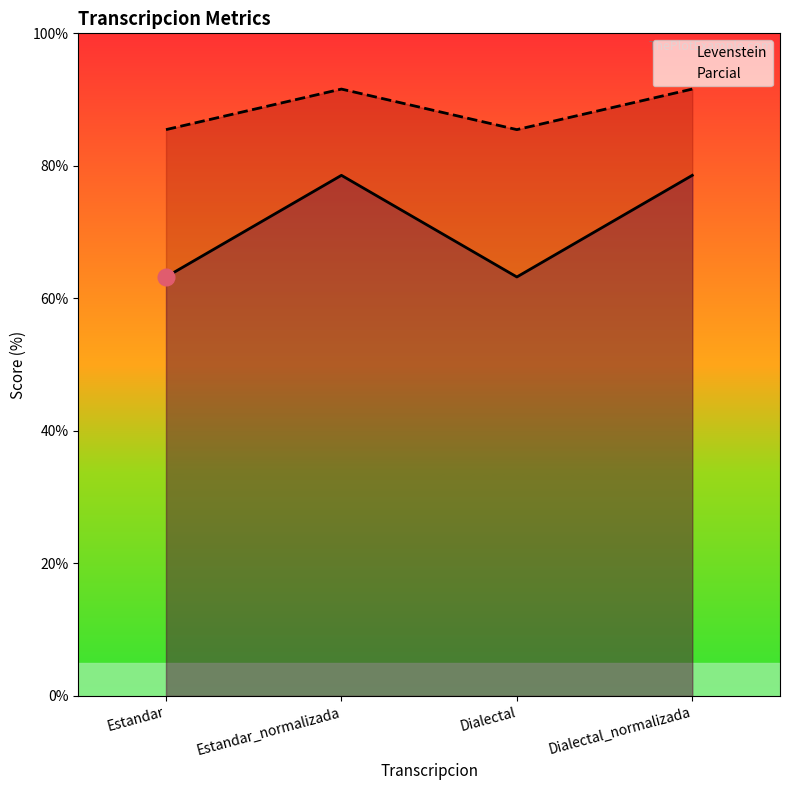

What value does the Parcial series have at Estandar_normalizada?

91.6